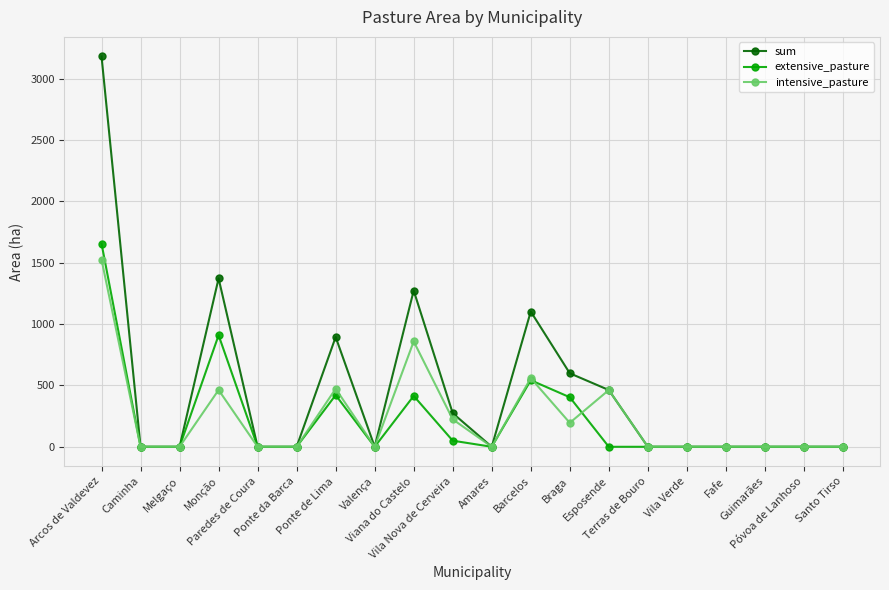

What is the highest value of the intensive_pasture series?

1525.8